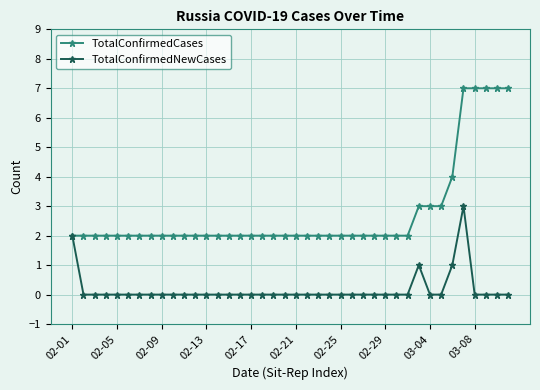

Which series has the largest range (max minus min)?

TotalConfirmedCases